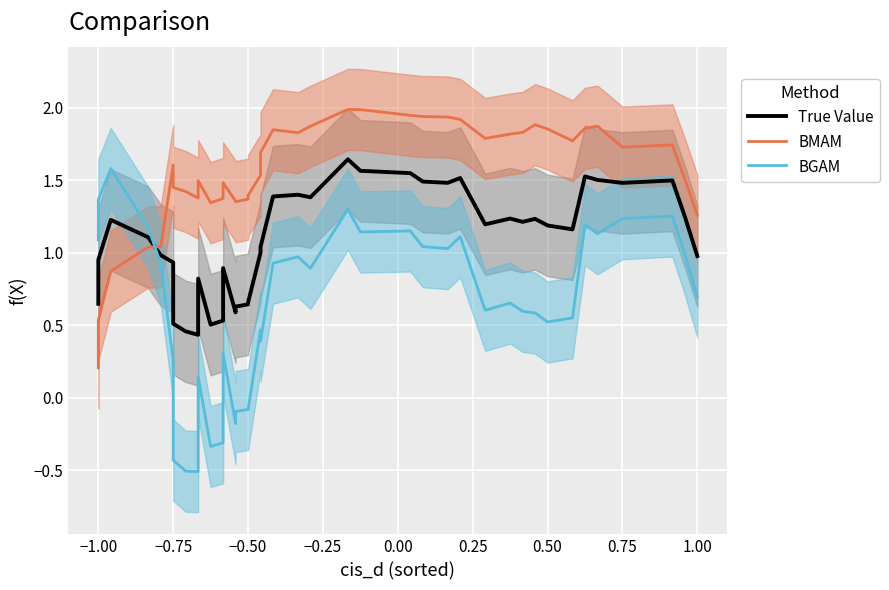

True or false: True Value has more than 0 interior local peaks.

True